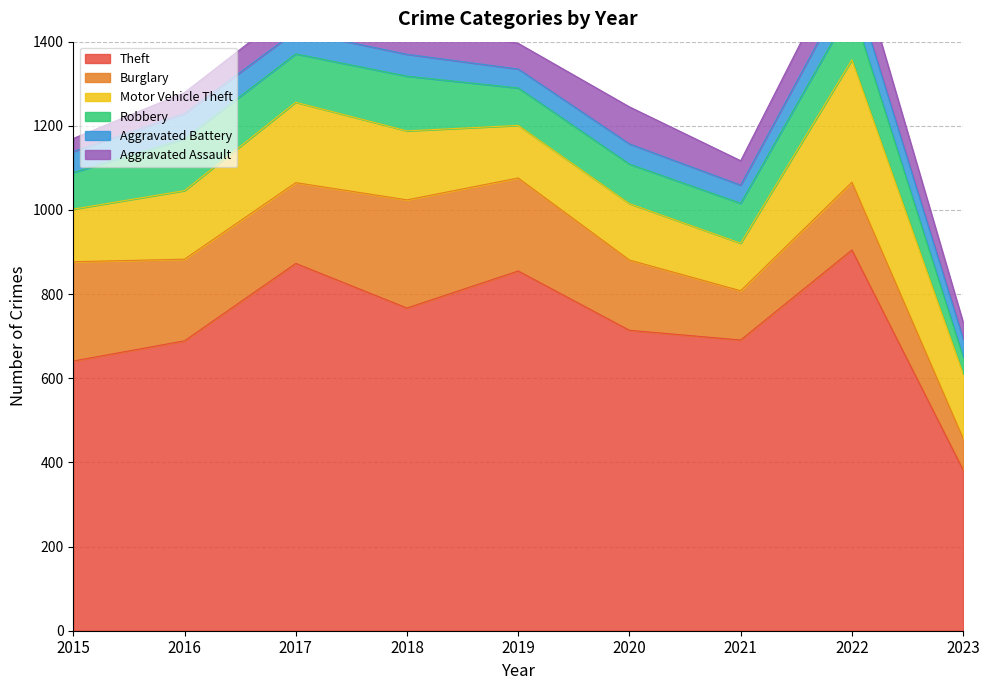

How many lines are shown in the chart?

6